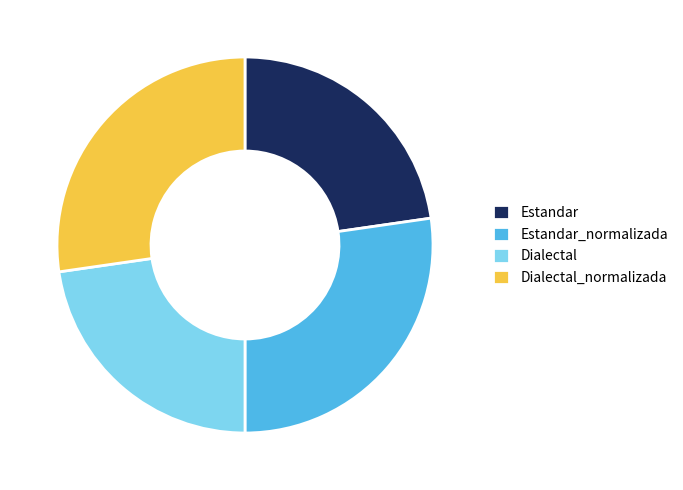

What is the ratio of the value at Dialectal to the value at Dialectal_normalizada?

0.8